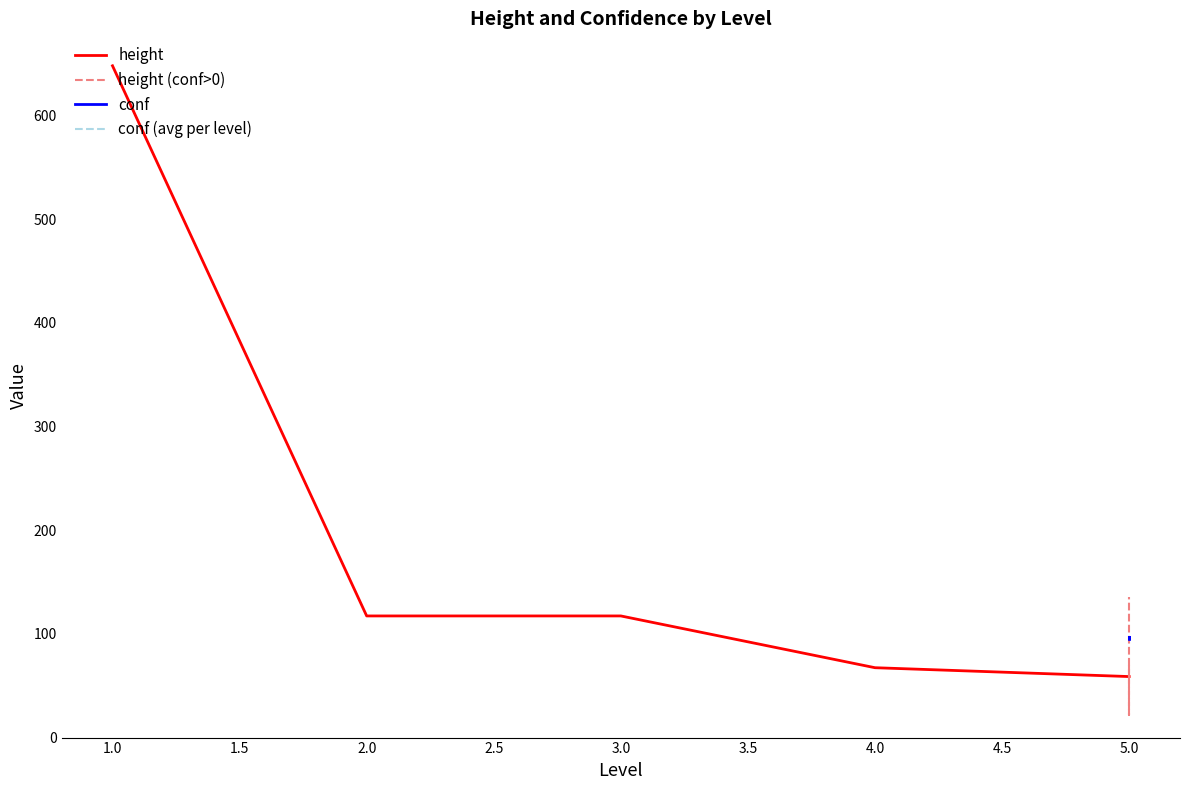

Which series has the widest spread of values?

height